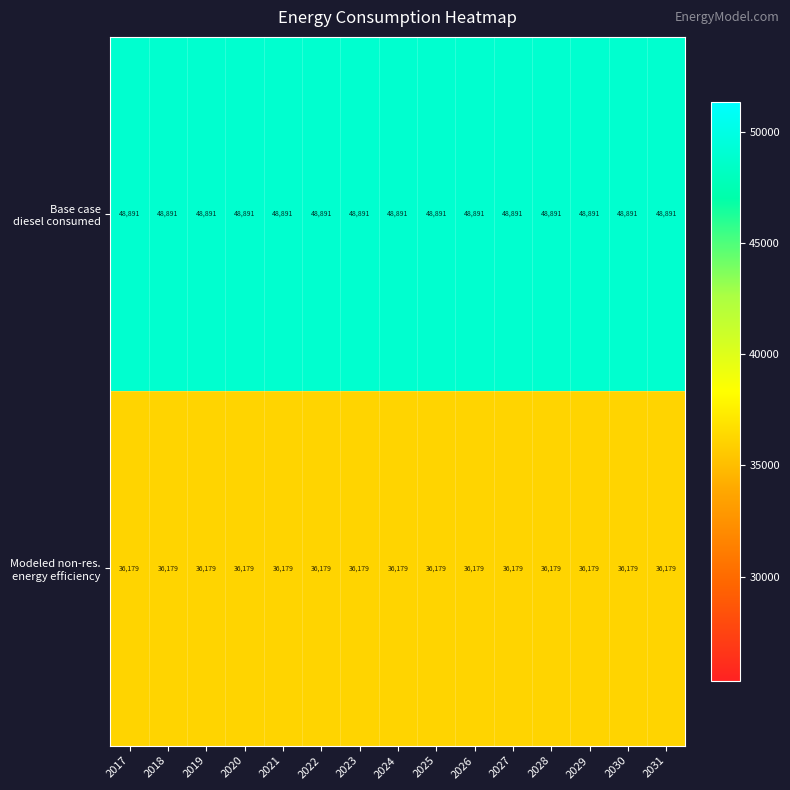

What is the total value across all series at 2028?

85070